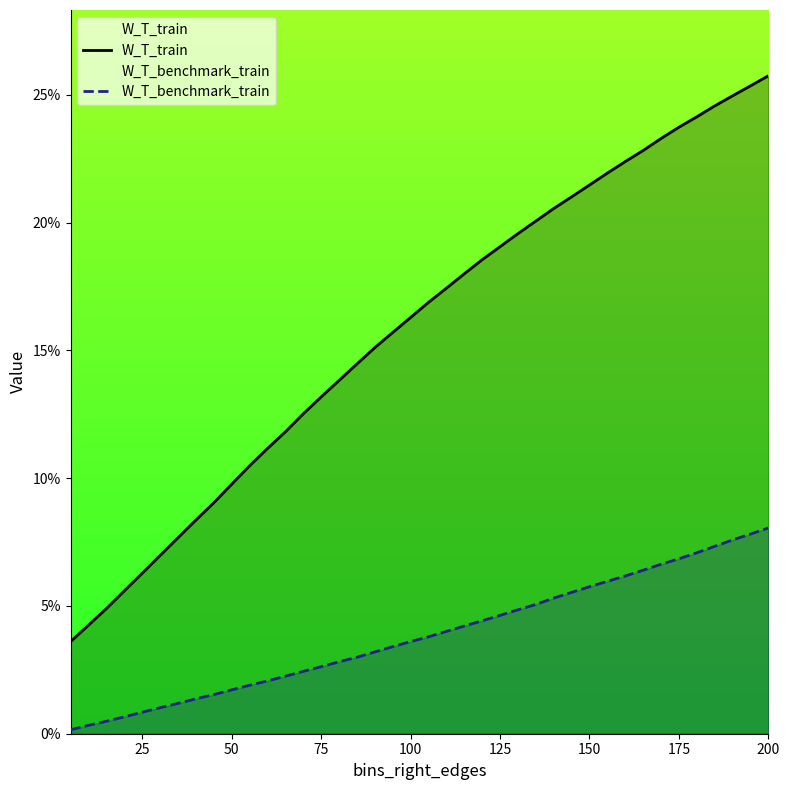

What is the sum of all W_T_benchmark_train values?

1.5